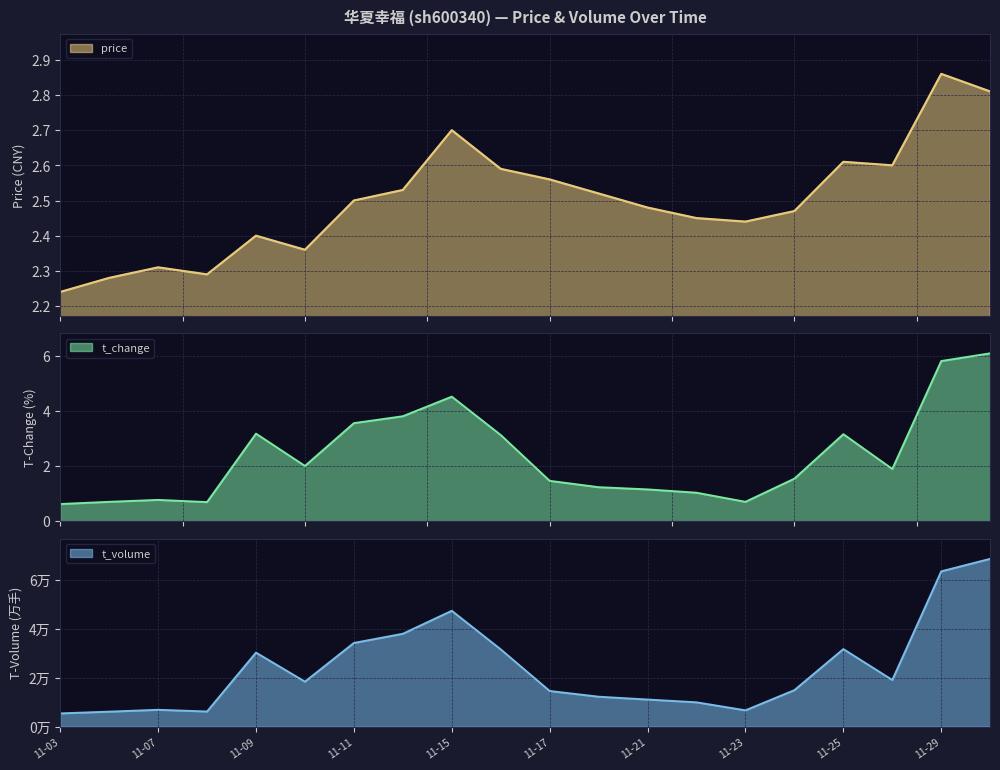

How many data points in t_volume are above 18392?

9